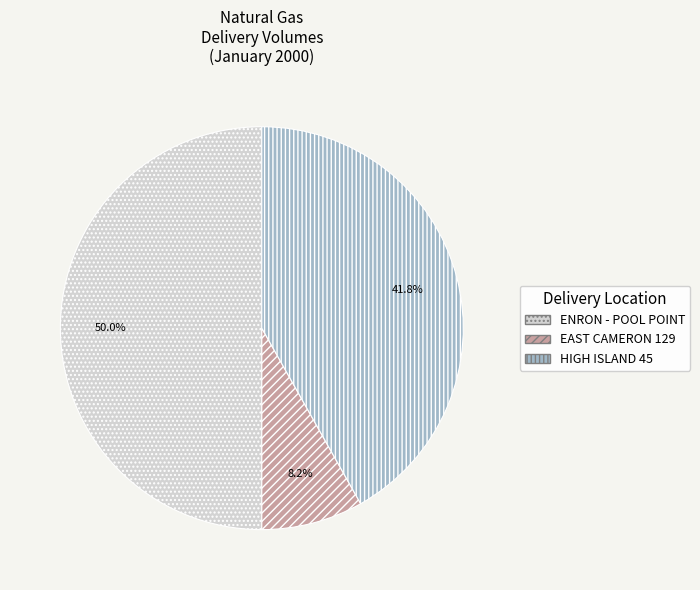

Is HIGH ISLAND 45 the majority of the pie?

No